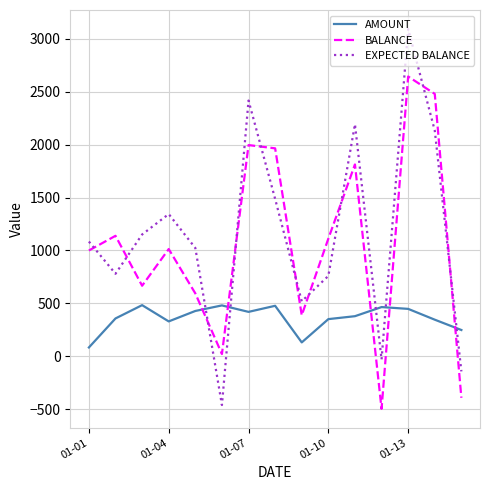

Which series ends up on top after the final intersection of AMOUNT and EXPECTED BALANCE?

AMOUNT